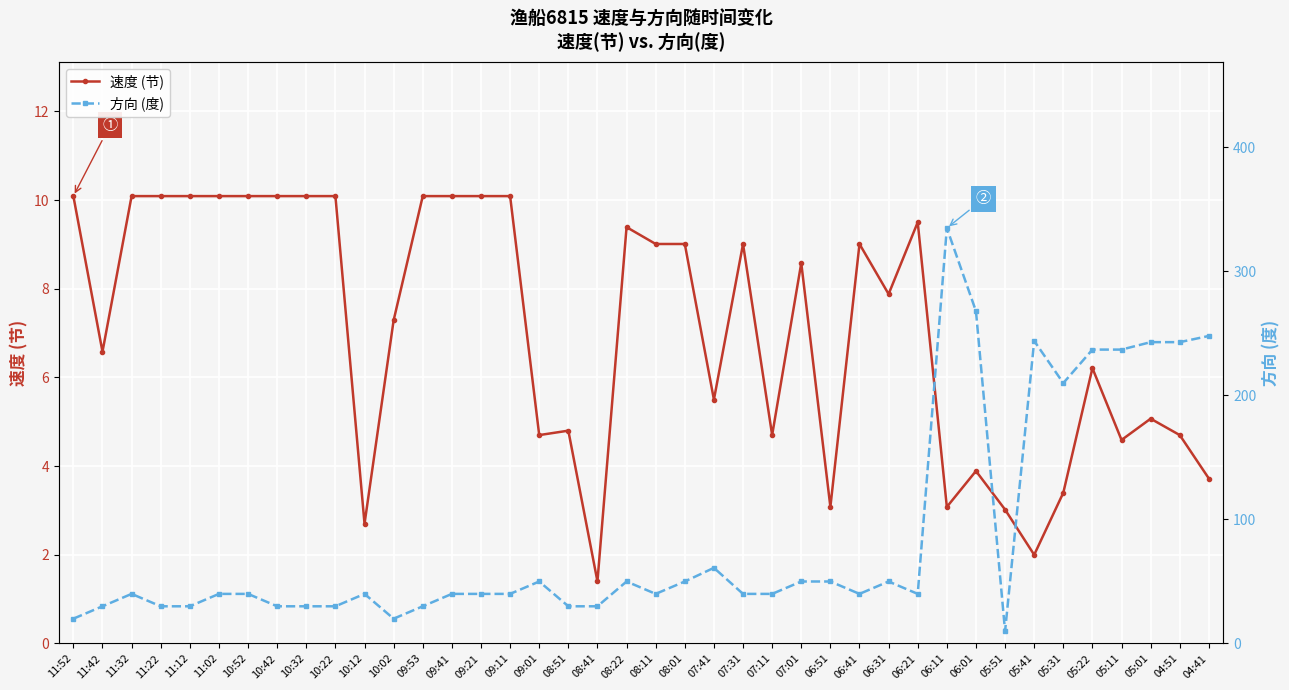

True or false: 速度 (节) has more than 0 points higher than both neighbors.

True